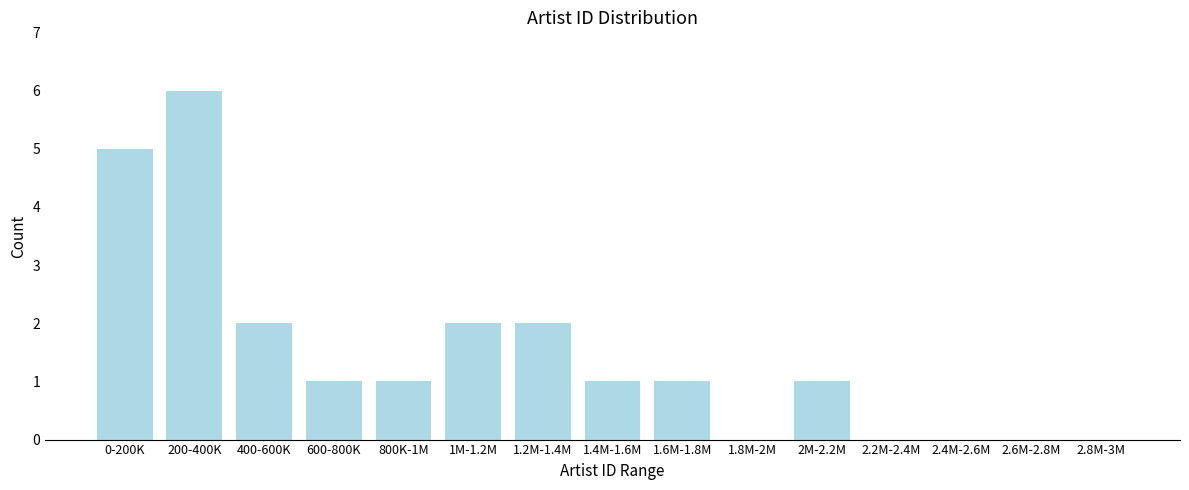

Reading right to left, list all the values displayed in this chart.

2.8M-3M=0	2.6M-2.8M=0	2.4M-2.6M=0	2.2M-2.4M=0	2M-2.2M=1	1.8M-2M=0	1.6M-1.8M=1	1.4M-1.6M=1	1.2M-1.4M=2	1M-1.2M=2	800K-1M=1	600-800K=1	400-600K=2	200-400K=6	0-200K=5